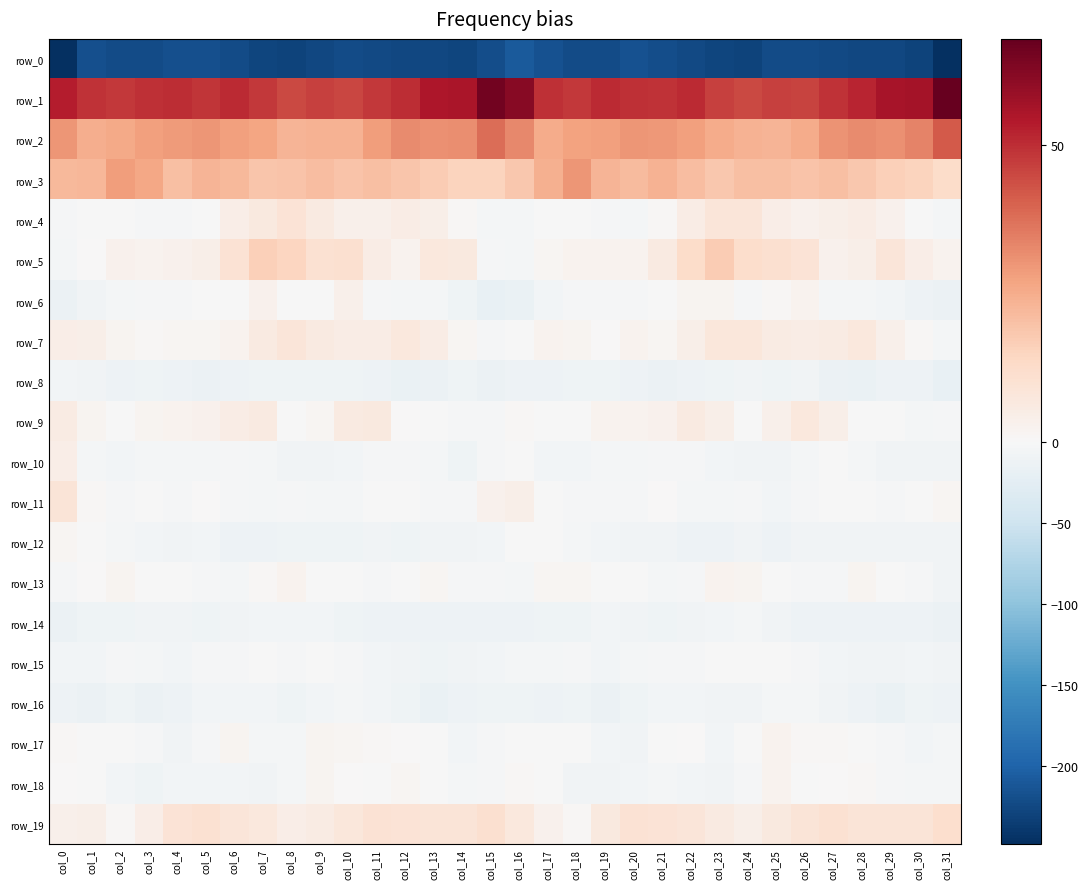

Rank the categories by row_16 value from lowest to highest.

col_13, col_29, col_19, col_1, col_3, col_28, col_17, col_4, col_14, col_31, col_0, col_30, col_16, col_12, col_8, col_15, col_18, col_20, col_2, col_24, col_27, col_23, col_11, col_9, col_7, col_5, col_6, col_22, col_21, col_25, col_26, col_10